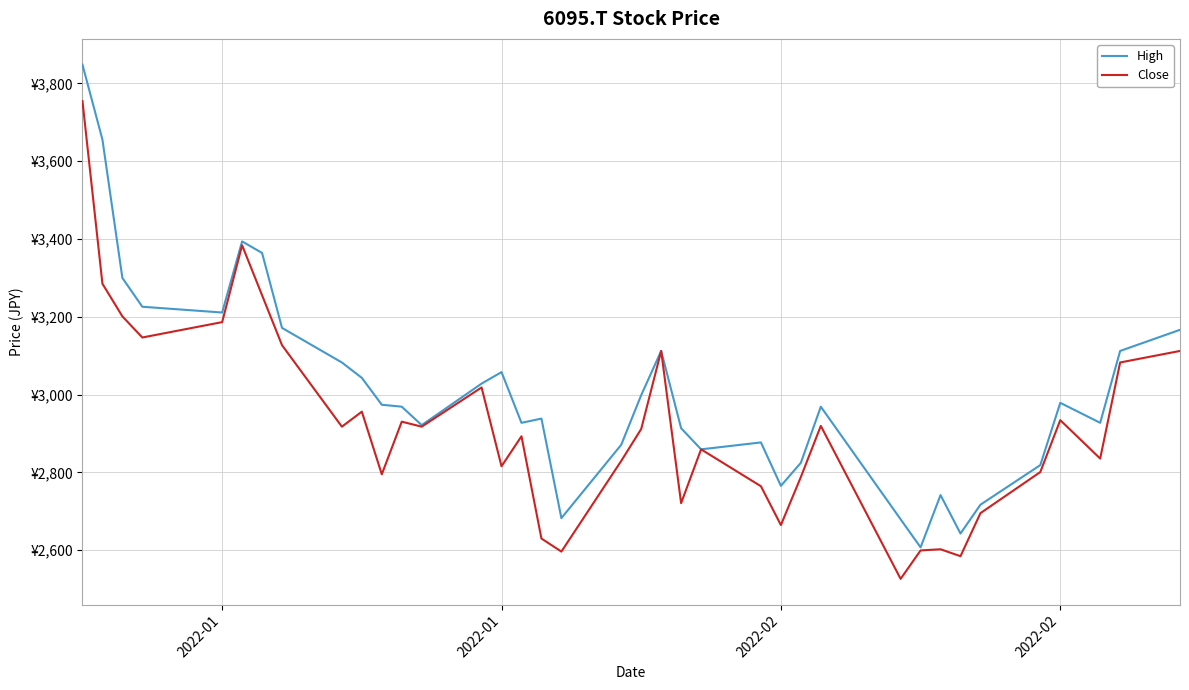

Which series has the largest total across all categories?

High